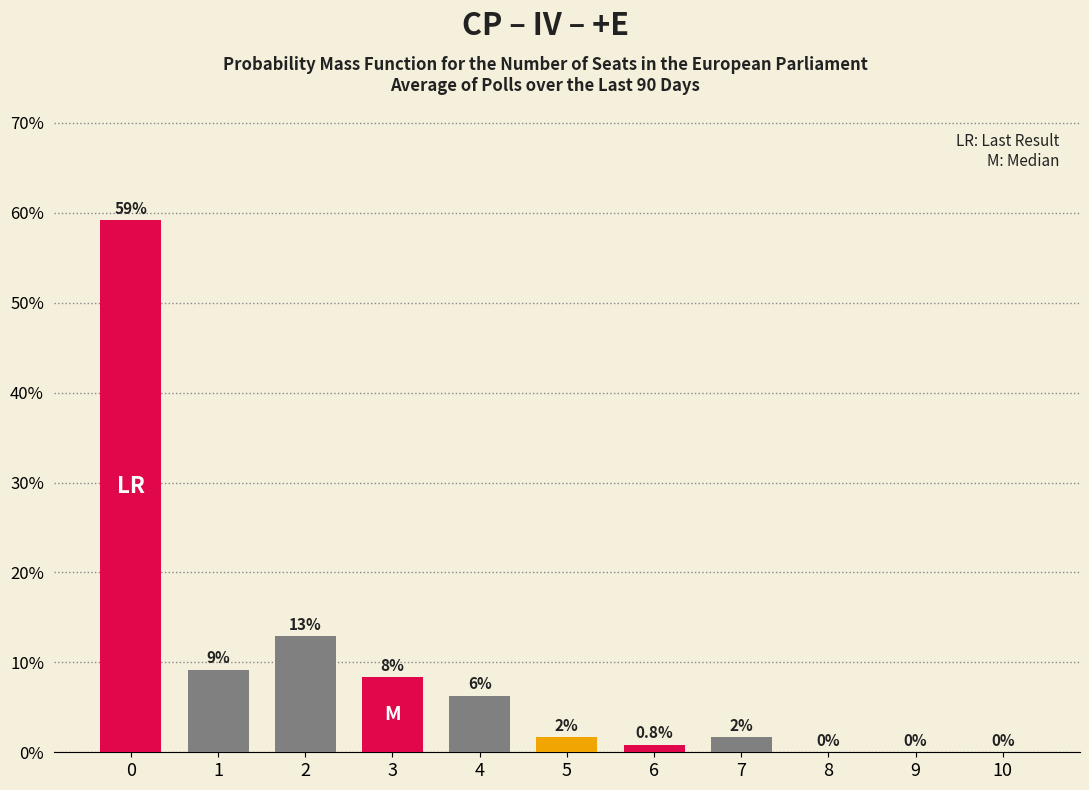

How many values are above zero?

8